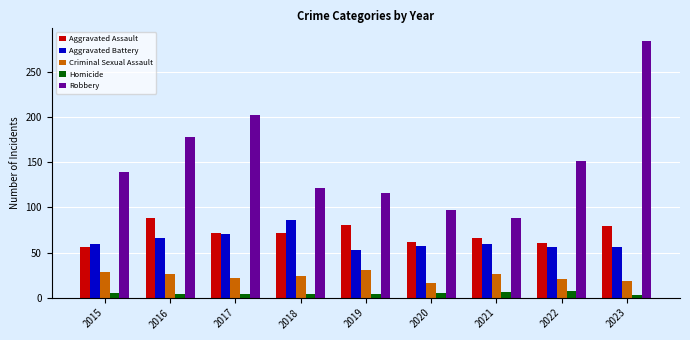

Which series has the largest range (max minus min)?

Robbery